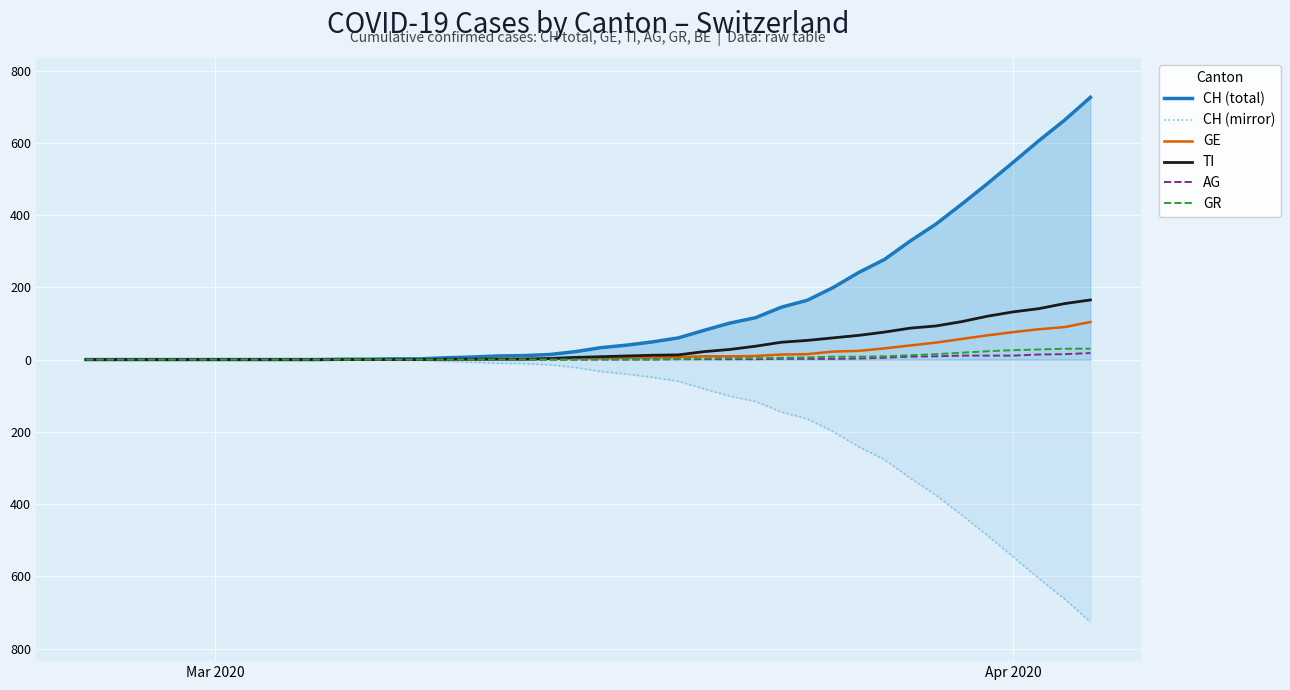

Which series has the largest total across all categories?

CH (total)